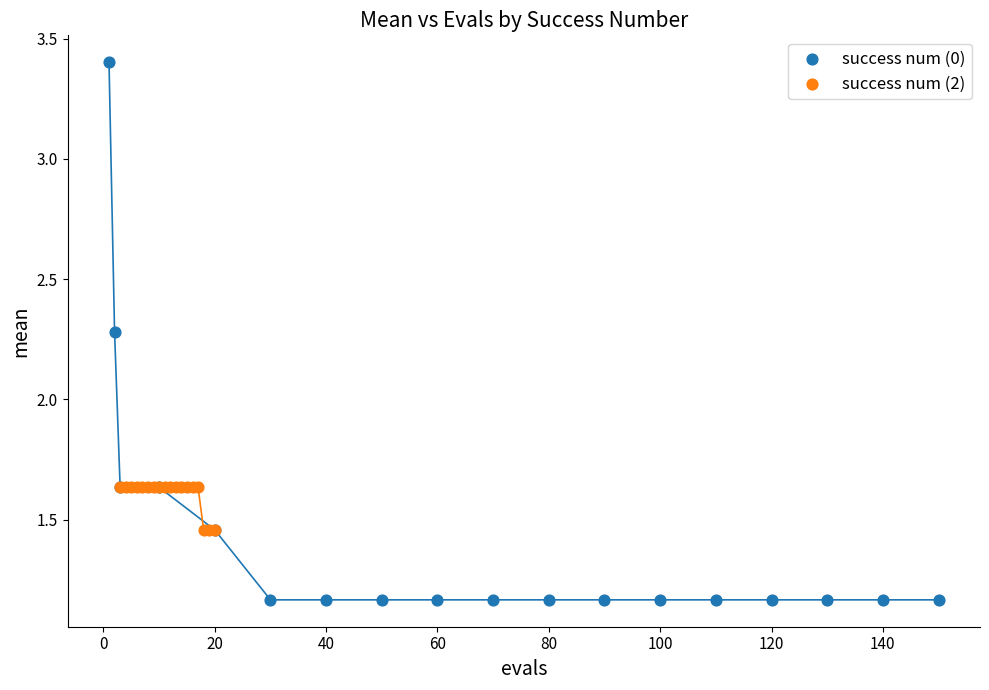

Which series reaches the maximum Y coordinate?

success num (0)